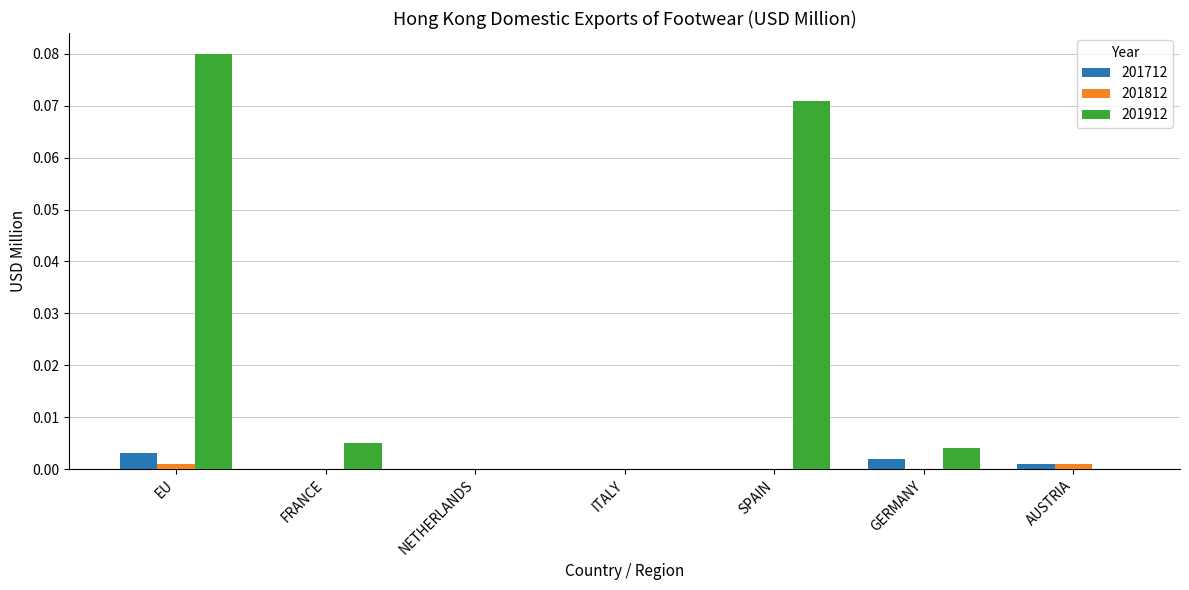

What are all the series names shown in the legend?

201712, 201812, 201912